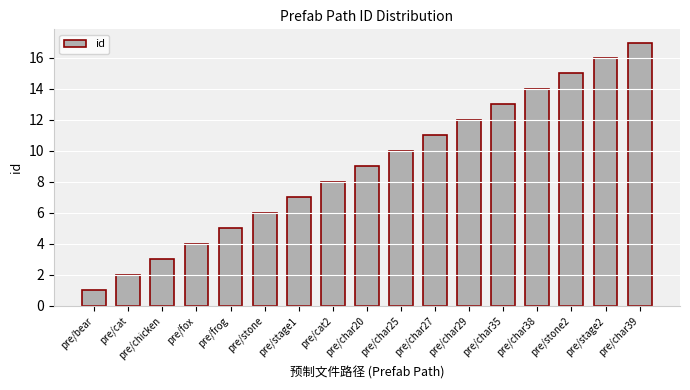

Approximately how many times larger is the value at pre/stage2 compared to pre/cat?

8.0